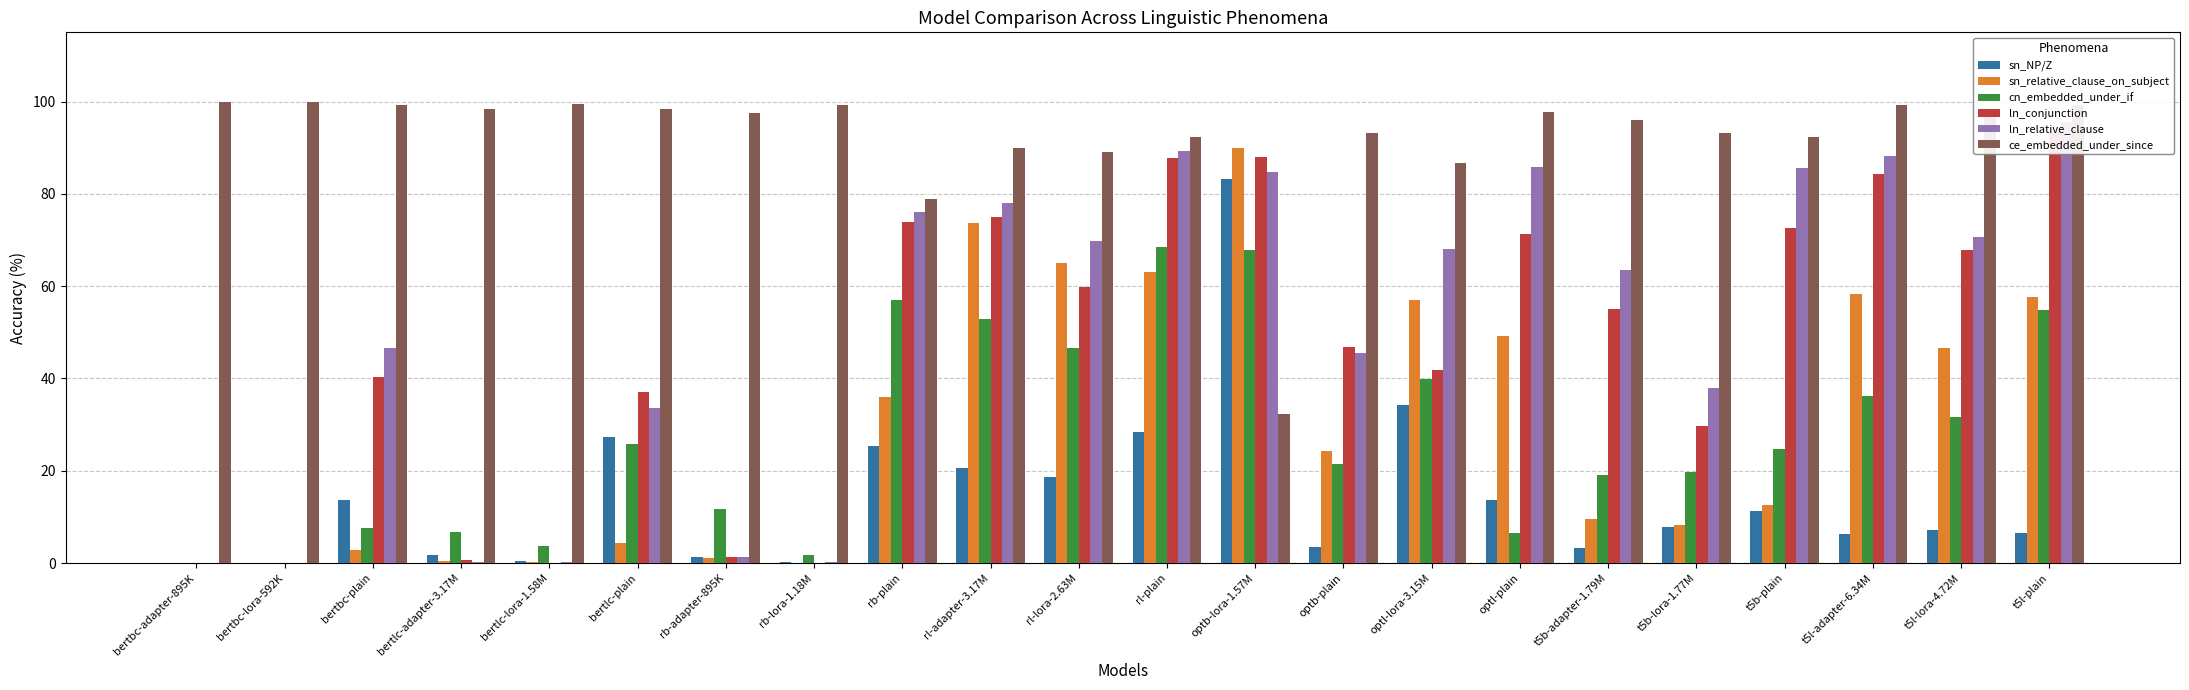

What are all the series names shown in the legend?

sn_NP/Z, sn_relative_clause_on_subject, cn_embedded_under_if, ln_conjunction, ln_relative_clause, ce_embedded_under_since